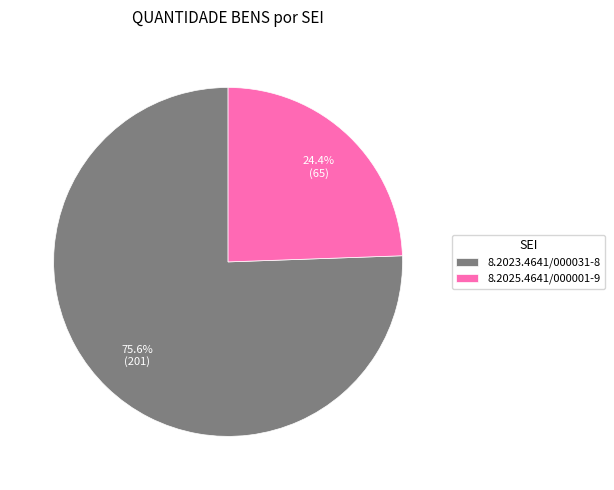

Approximately how many times larger is the value at 8.2025.4641/000001-9 compared to 8.2023.4641/000031-8?

0.3